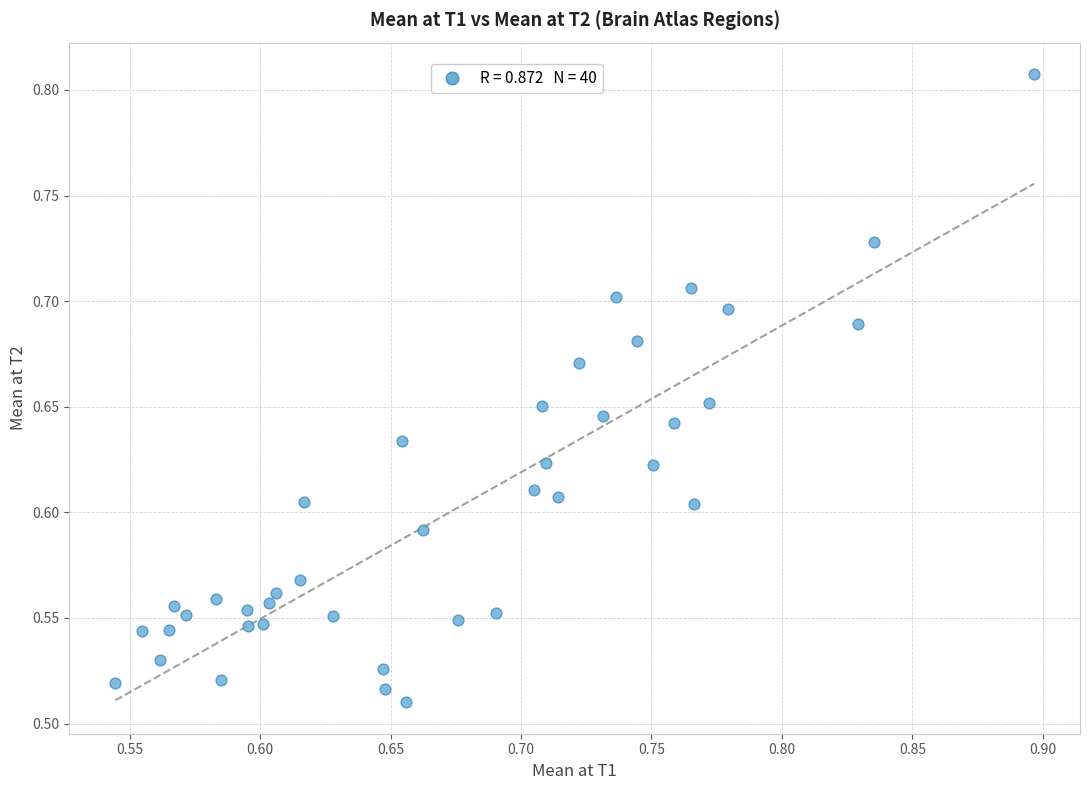

What is the range of X values (max minus min)?

0.4